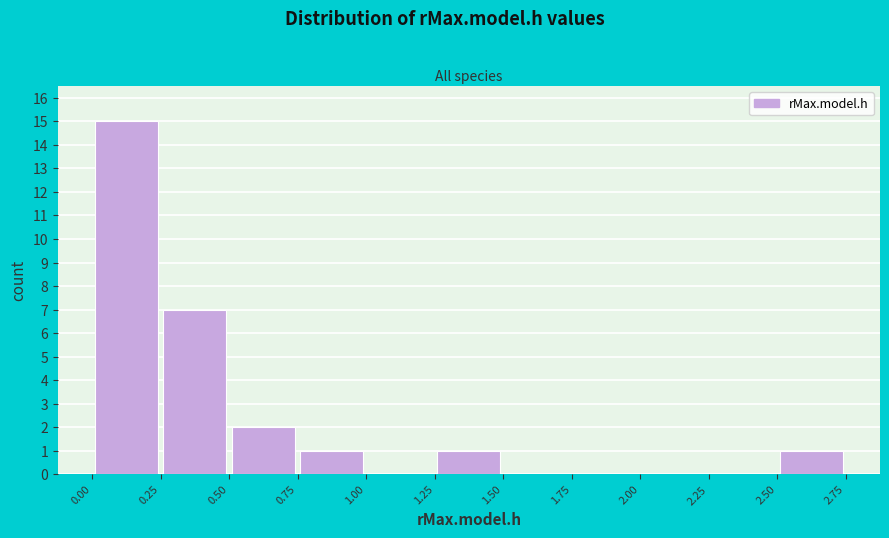

Reading left to right, list every bar in this chart as the range it spans on the x-axis followed by its height. The values are not printed on the chart, so give them approximately, as read against the axis.

0.00 to 0.25: 15
0.25 to 0.50: 7
0.50 to 0.75: 2
0.75 to 1.00: 1
1.00 to 1.25: 0
1.25 to 1.50: 1
1.50 to 1.75: 0
1.75 to 2.00: 0
2.00 to 2.25: 0
2.25 to 2.50: 0
2.50 to 2.75: 1